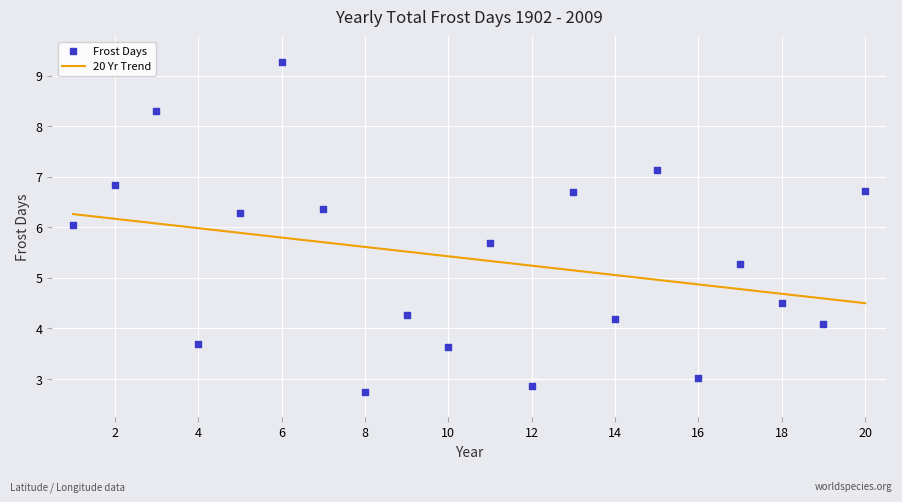

What is the range of Y values (max minus min)?

6.5